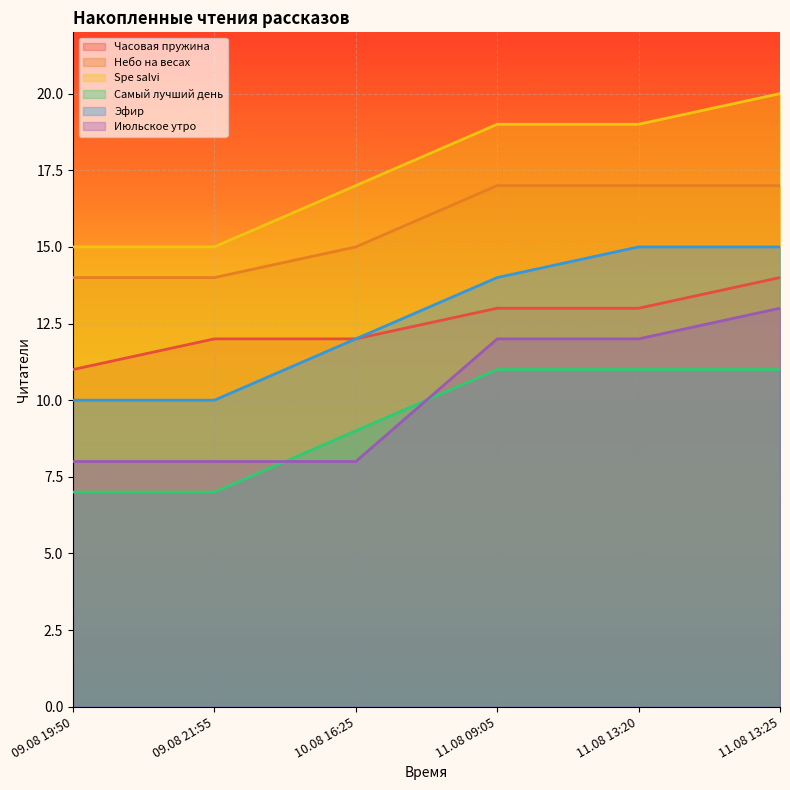

What is the average value of the Июльское утро series?

10